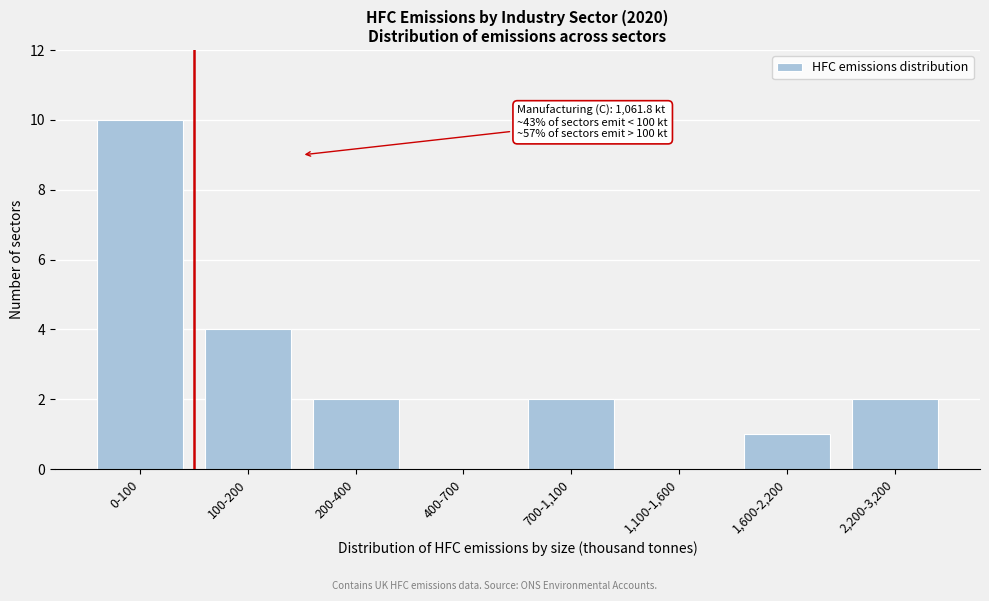

Reading right to left, transcribe all the data shown in this chart.

2,200-3,200=2	1,600-2,200=1	1,100-1,600=0	700-1,100=2	400-700=0	200-400=2	100-200=4	0-100=10